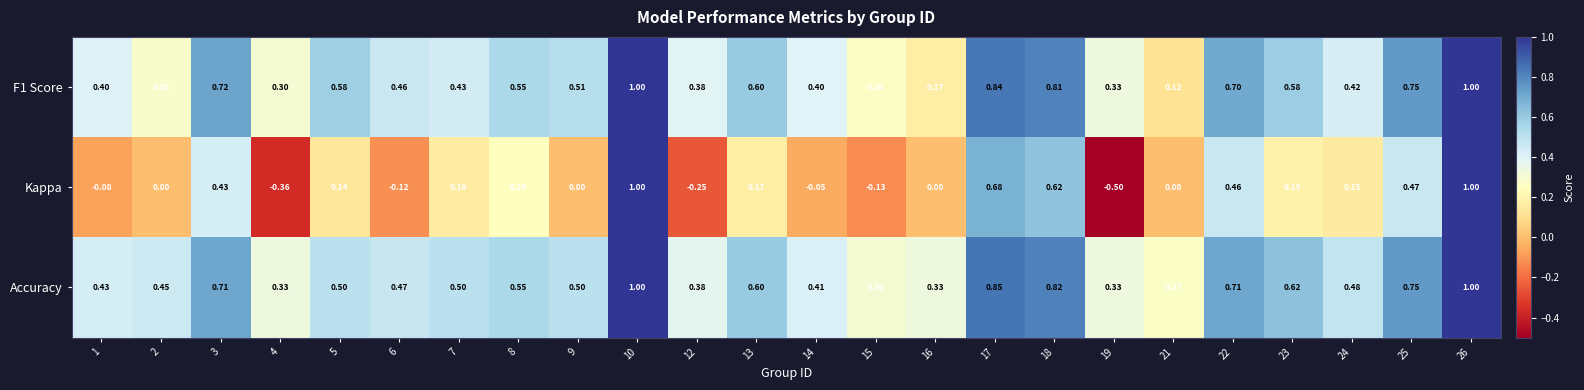

Count the number of categories in the chart.

24